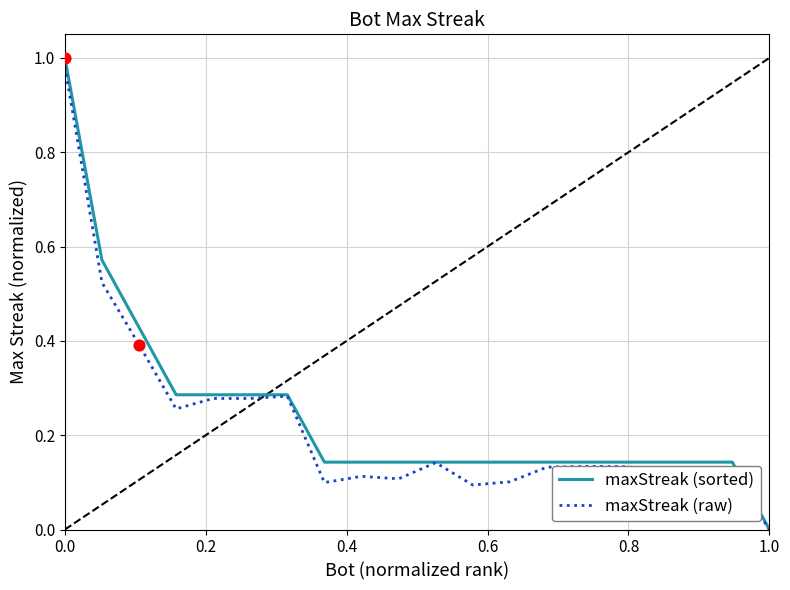

What are all the series names shown in the legend?

maxStreak (sorted), maxStreak (raw)